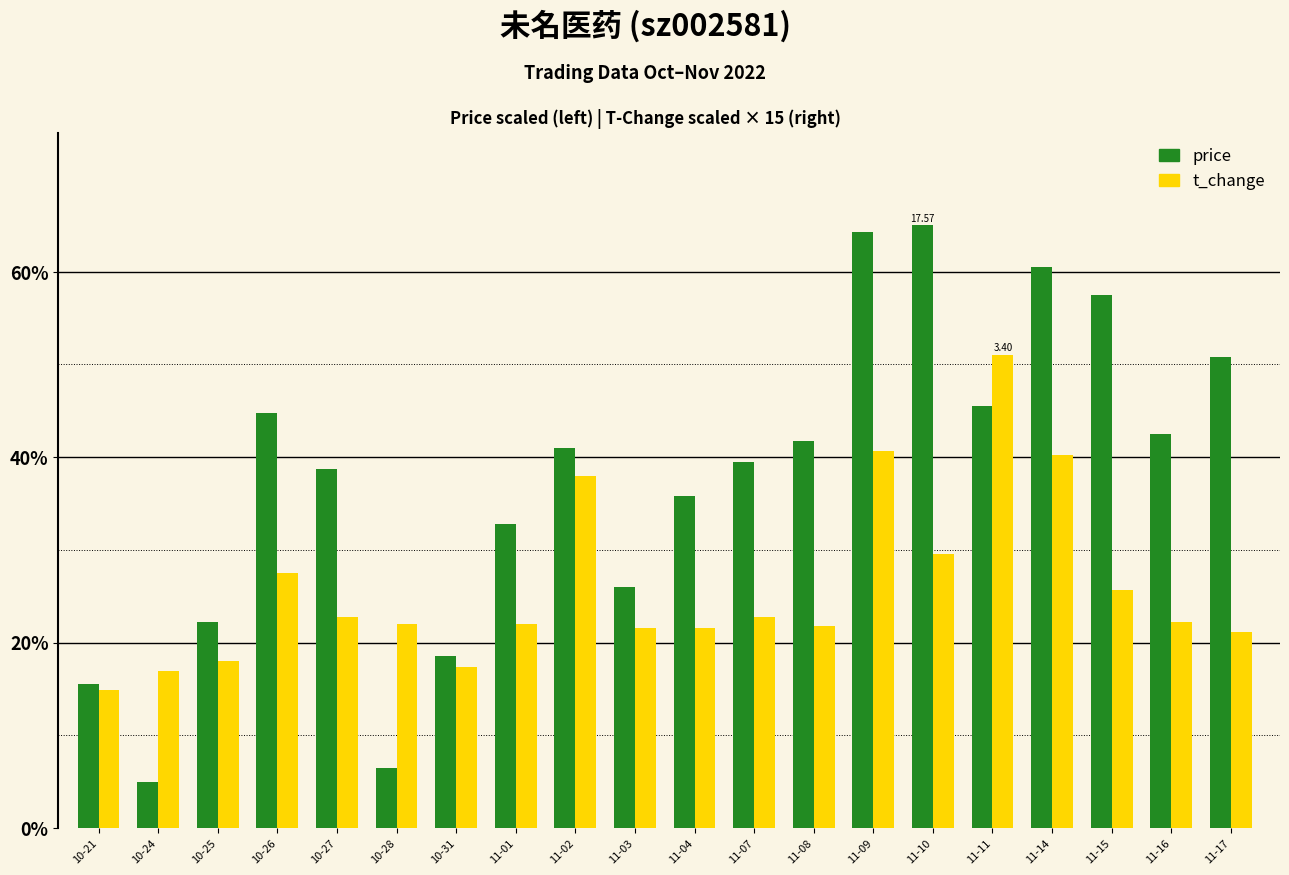

What is the lowest value of the price series?

5.0